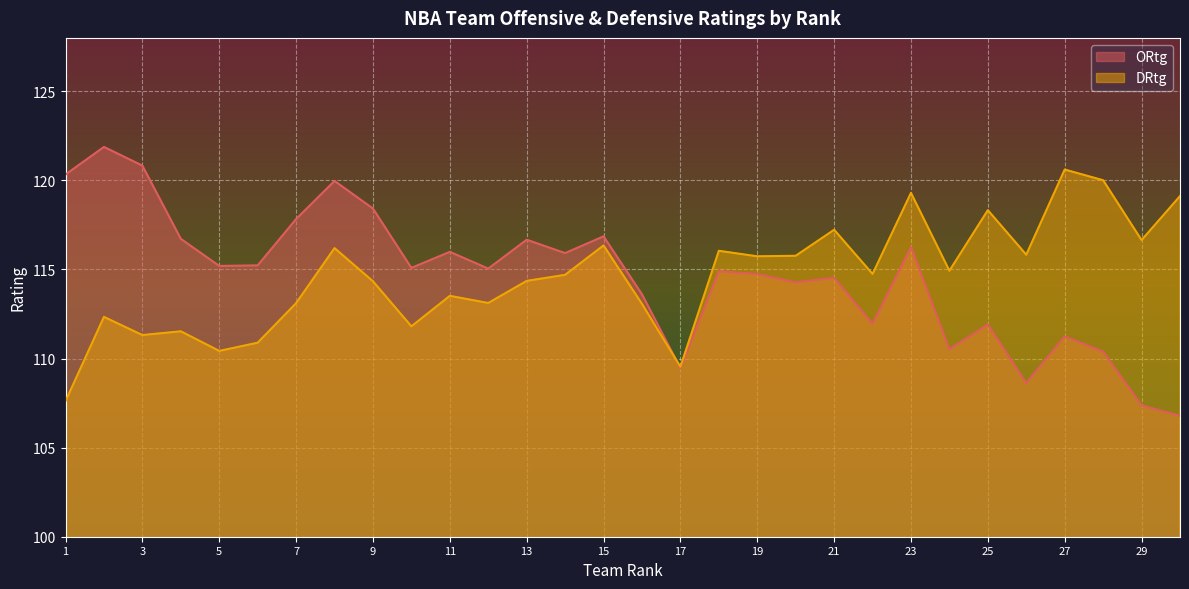

What is the difference between the second highest and second lowest values in the DRtg series?

10.5